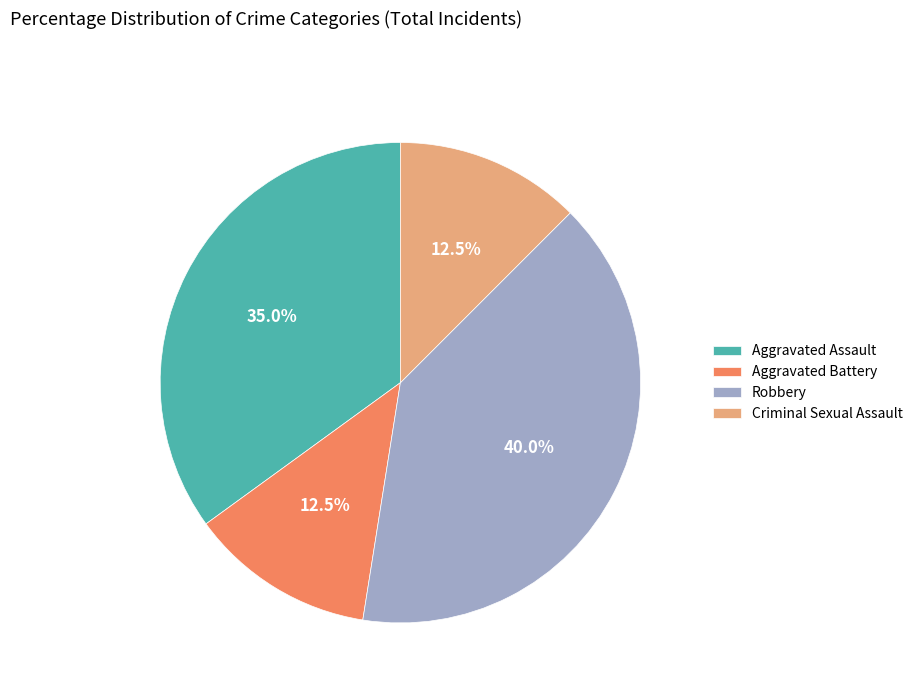

Do Criminal Sexual Assault and Aggravated Assault together represent more than half of the pie?

No